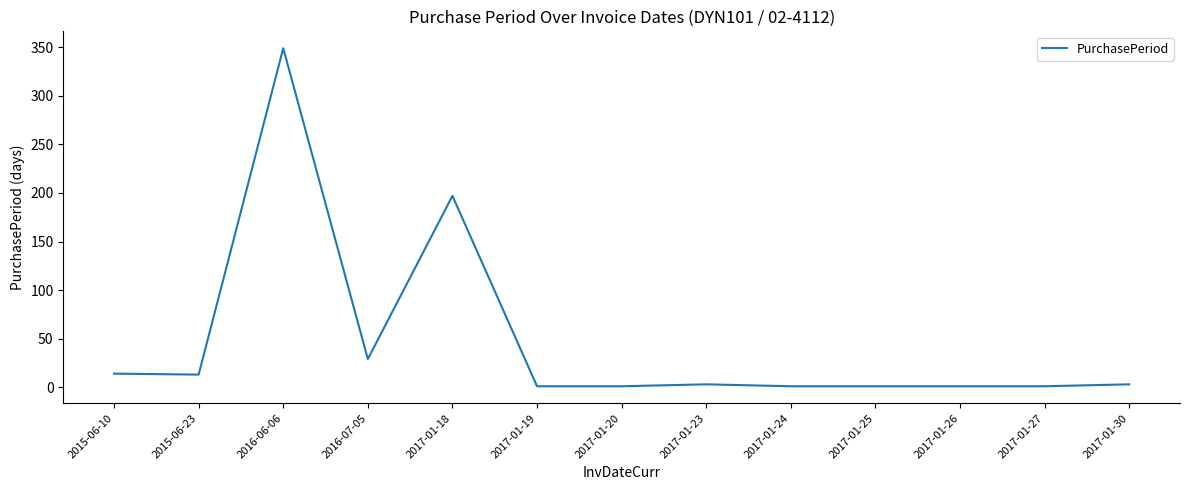

At which category does the chart reach its peak across all series?

2016-06-06